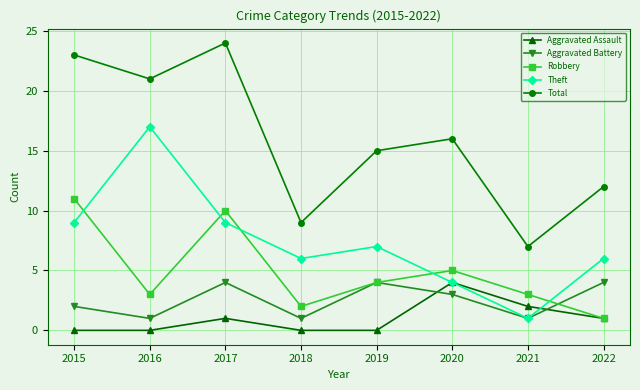

Which series changed the most between 2015 and 2017?

Aggravated Battery